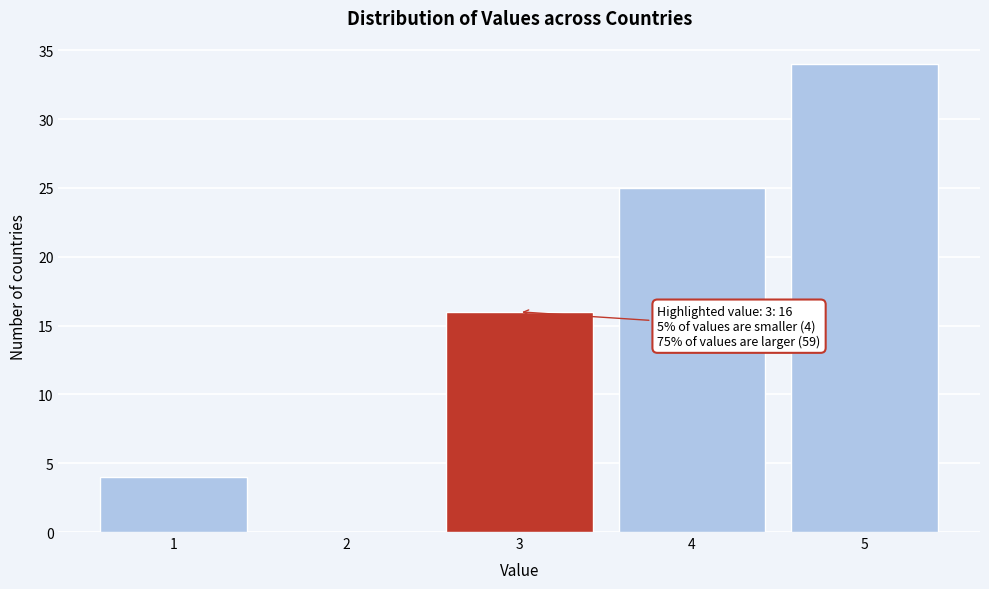

Reading left to right, extract all data points from this chart.

1=4	2=0	3=16	4=25	5=34